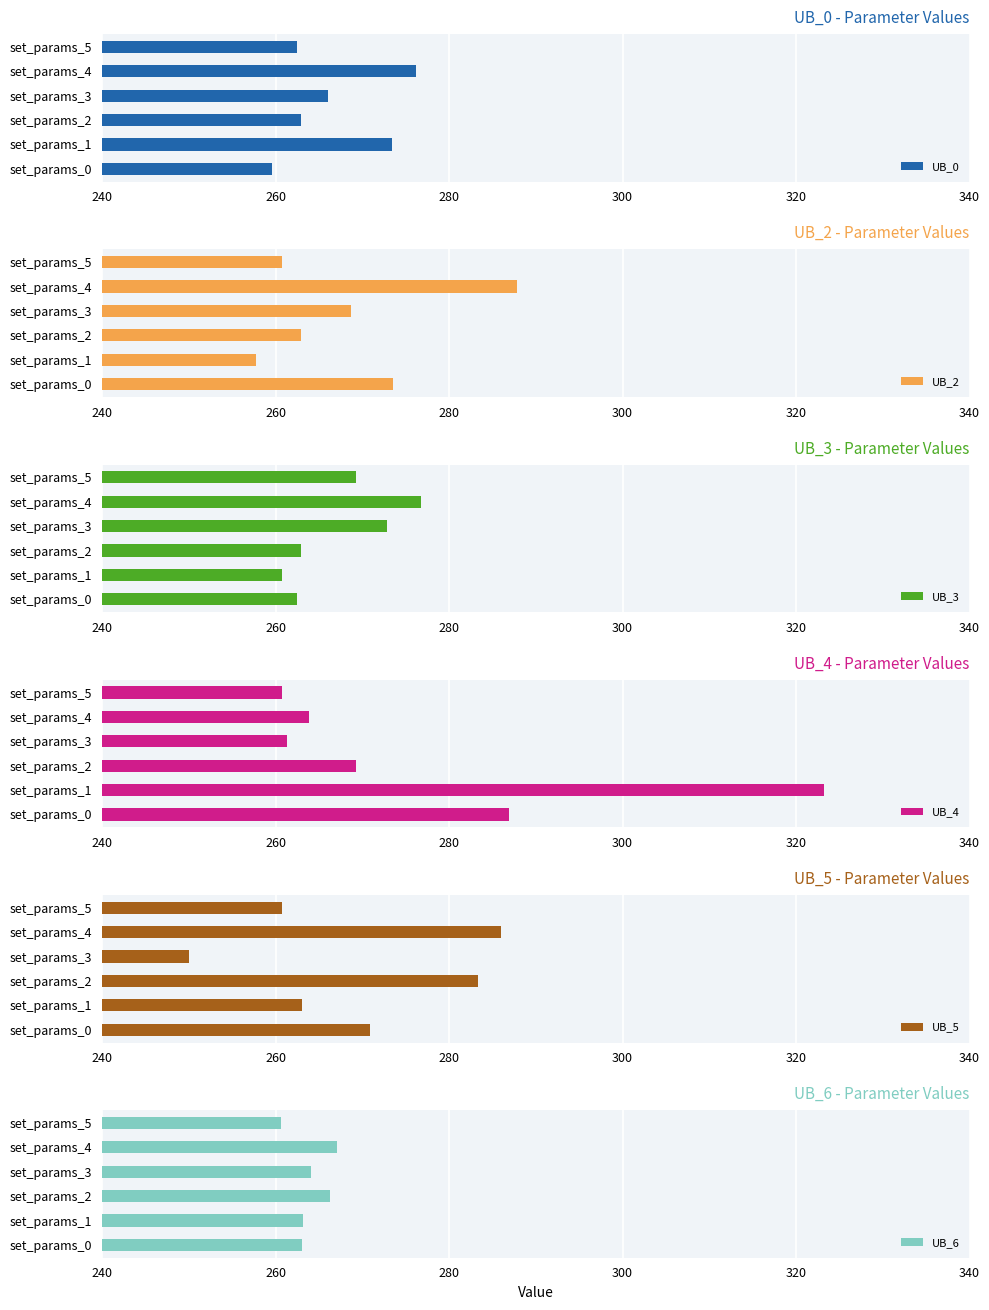

Reading left to right, what are all the values shown in this chart?

UB_0: 259.6	273.4	262.9	266.0	276.2	262.4
UB_2: 273.5	257.8	262.9	268.7	287.8	260.8
UB_3: 262.5	260.8	262.9	272.9	276.7	269.3
UB_4: 286.9	323.2	269.2	261.3	263.8	260.8
UB_5: 270.9	263.0	283.3	250.0	286.0	260.8
UB_6: 263.0	263.1	266.3	264.1	267.0	260.6